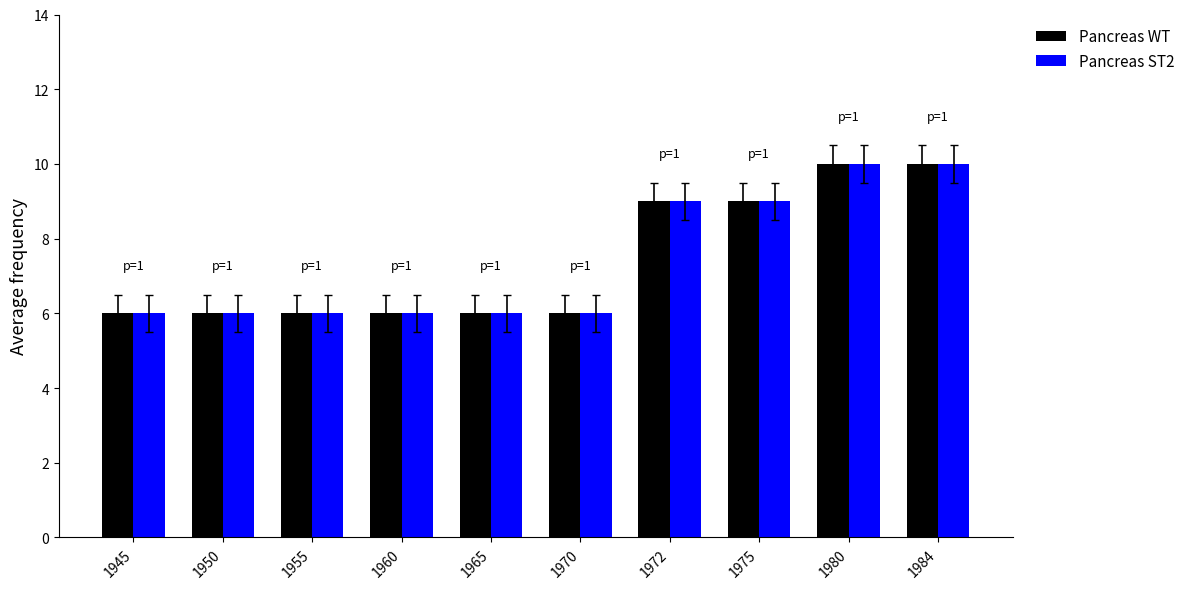

What is the maximum value for Pancreas WT?

10